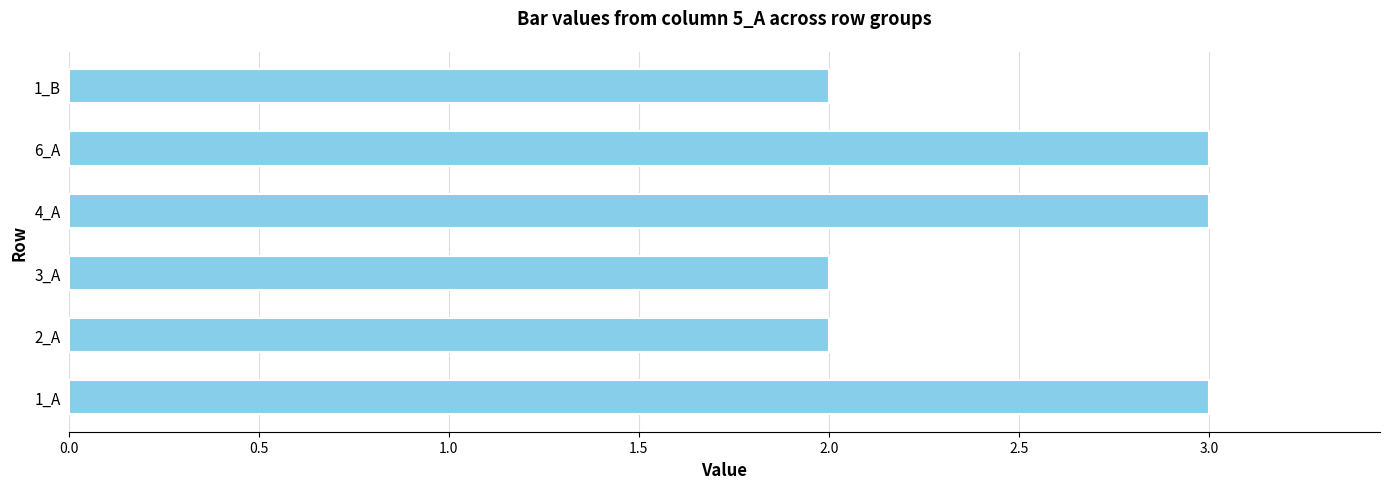

What is the change in value from 2_A to 4_A?

+1